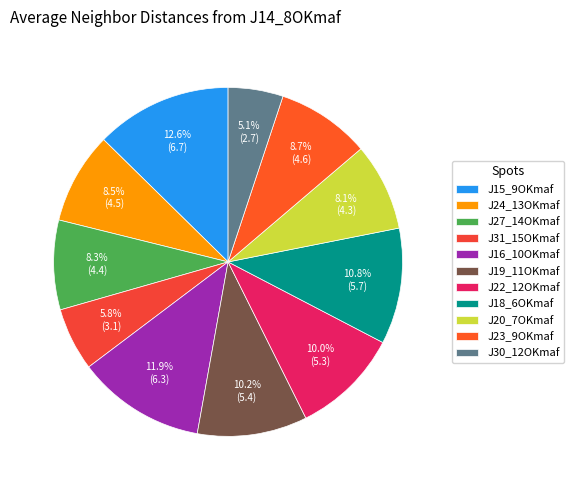

Count the number of slices in the pie.

11